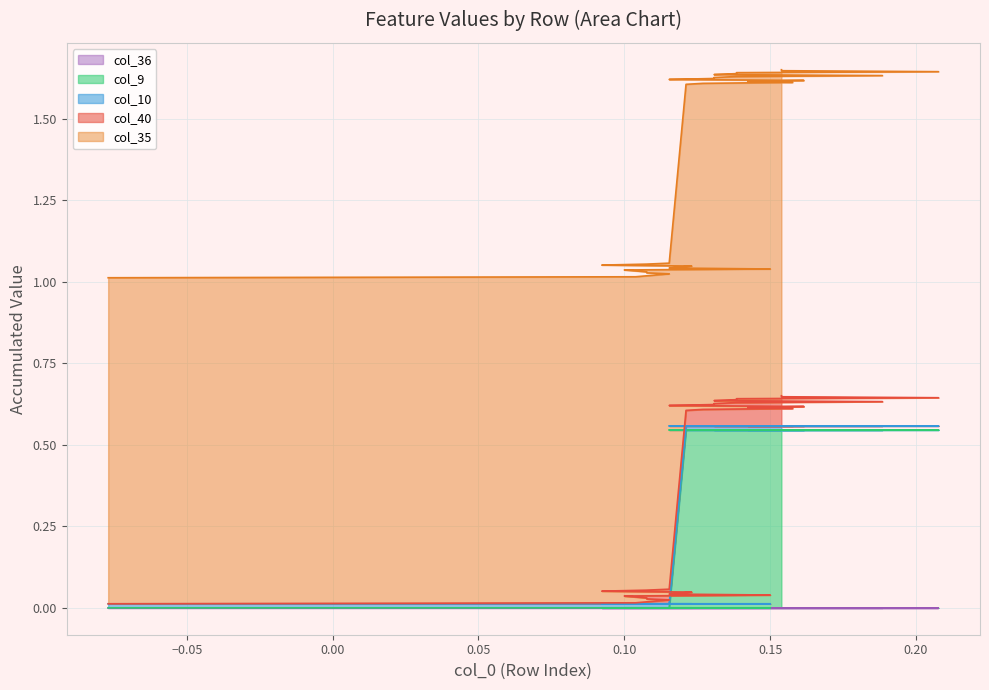

True or false: col_36 and col_9 cross at least once.

False